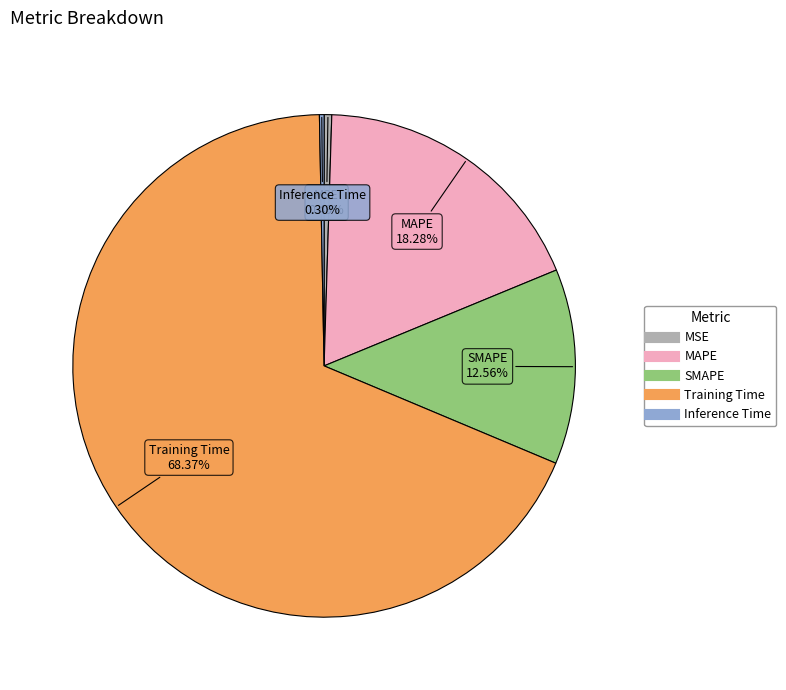

Does Training Time account for over 50% of the chart?

Yes